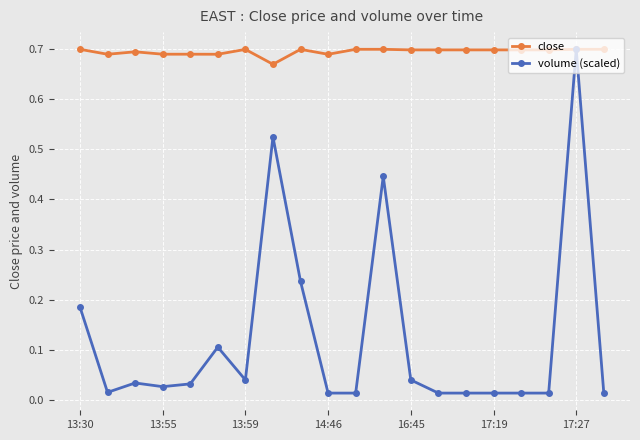

True or false: close has more than 0 interior local peaks.

True